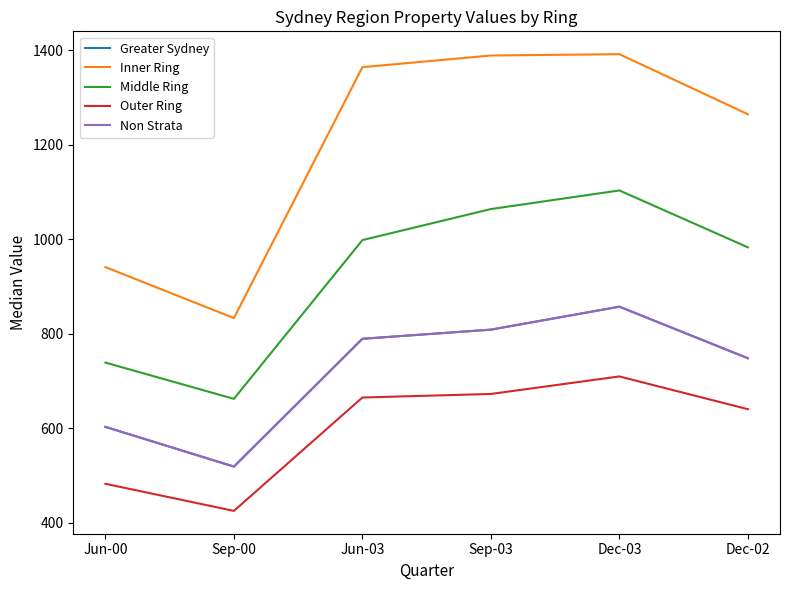

Does the chart have visible grid lines?

No